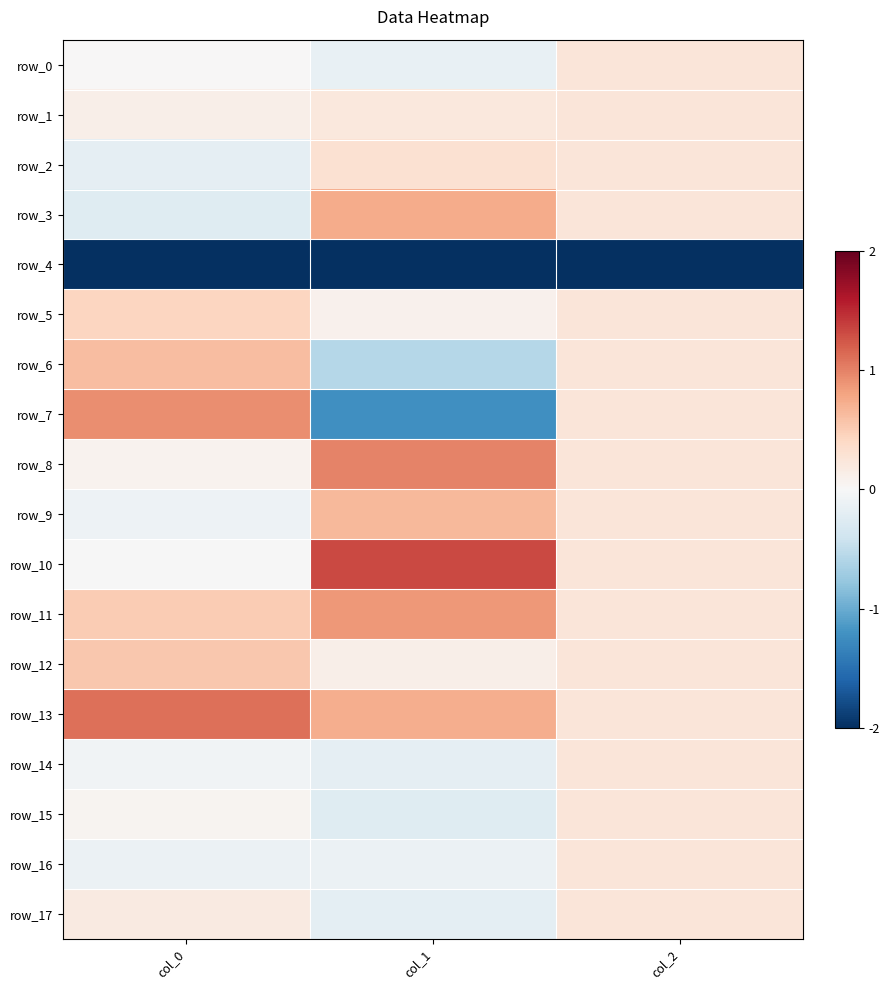

True or false: row_5 has a value of 0.2 at col_2.

True